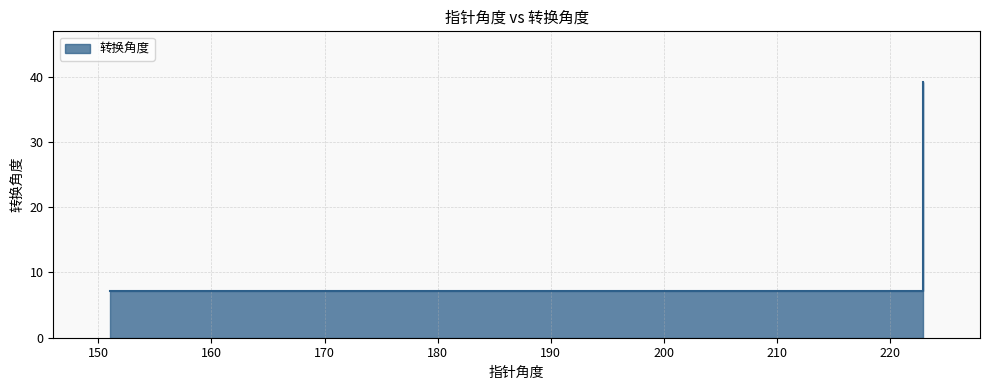

What is the average value?

23.1